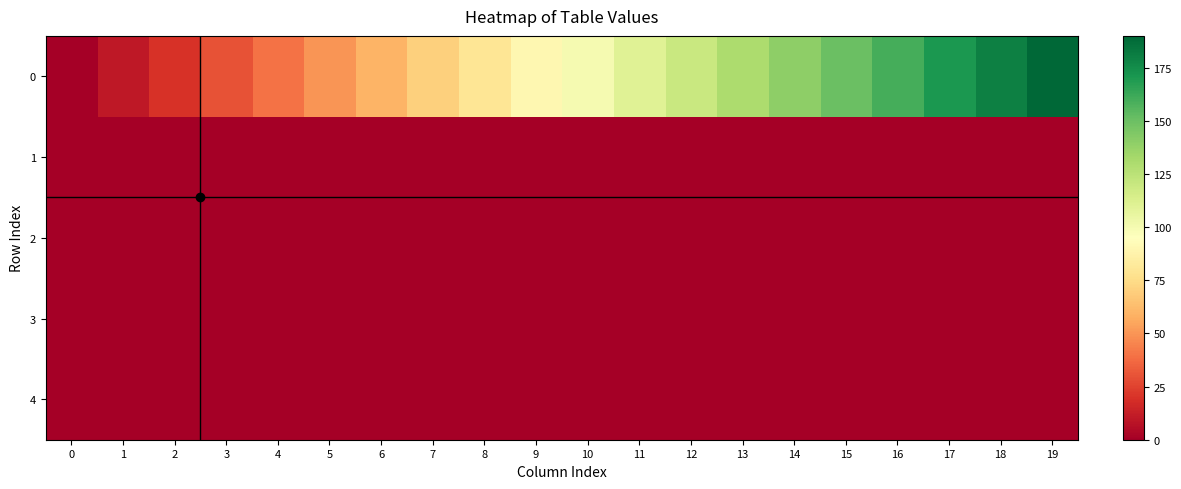

What is the greatest value displayed?

190.0